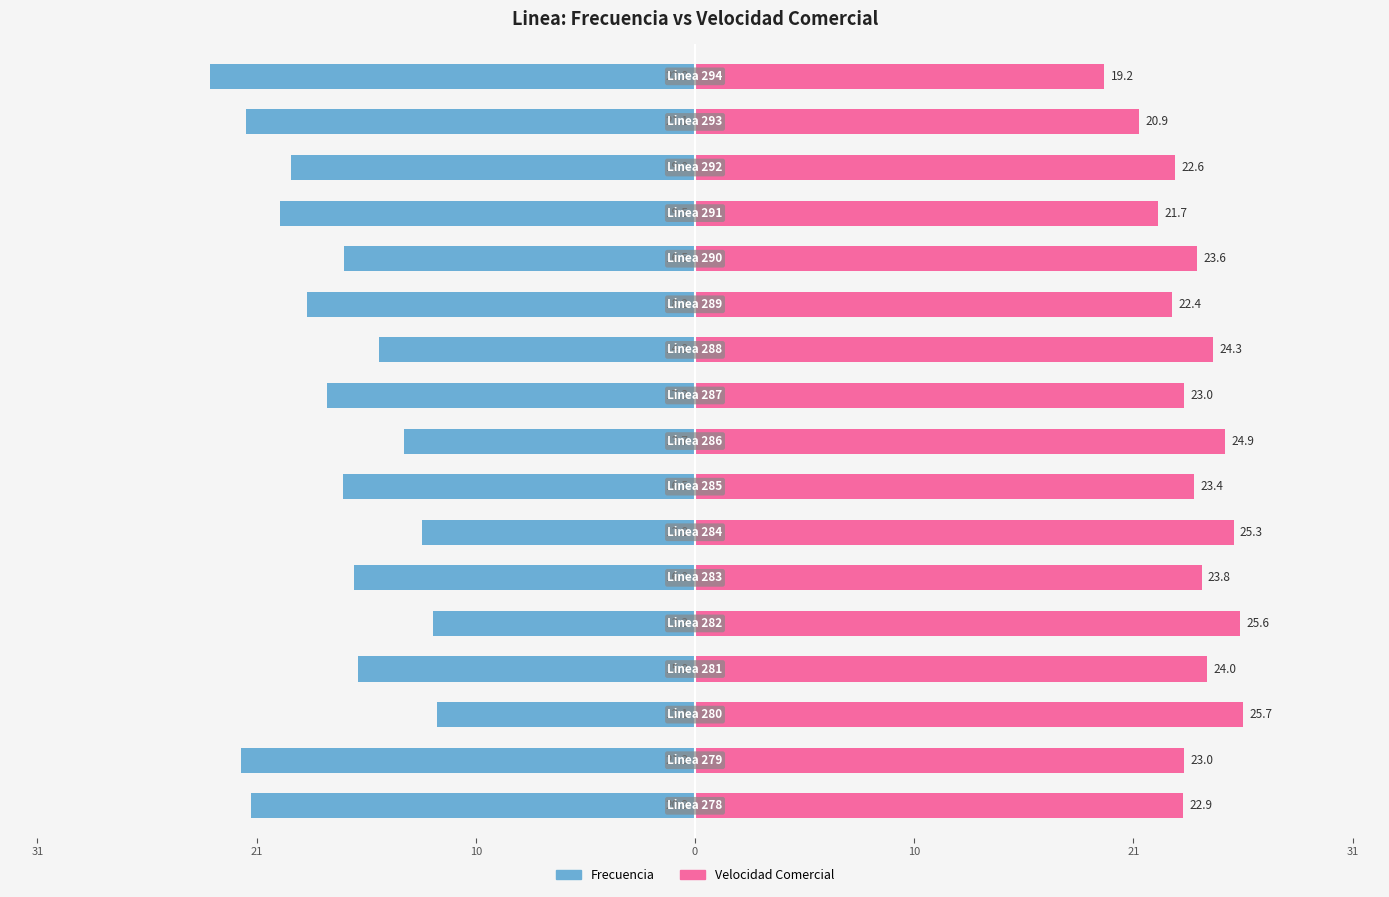

How many bars are there in total?

34